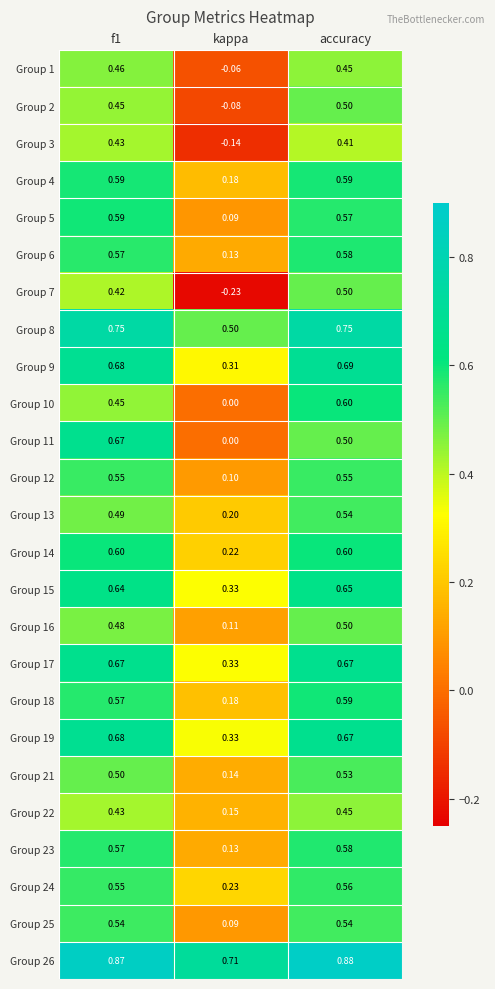

At which label is Group 11 closest to 0?

kappa